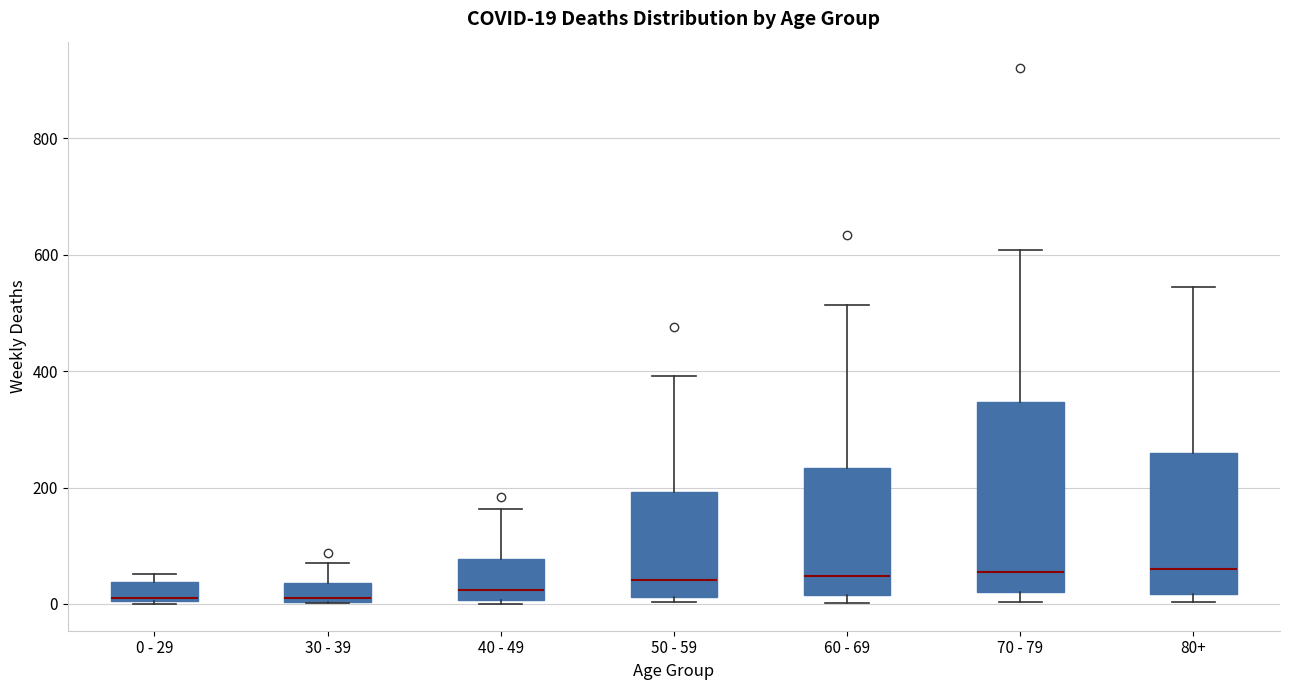

Which box is the tallest, from its lower edge to its upper edge?

70 - 79